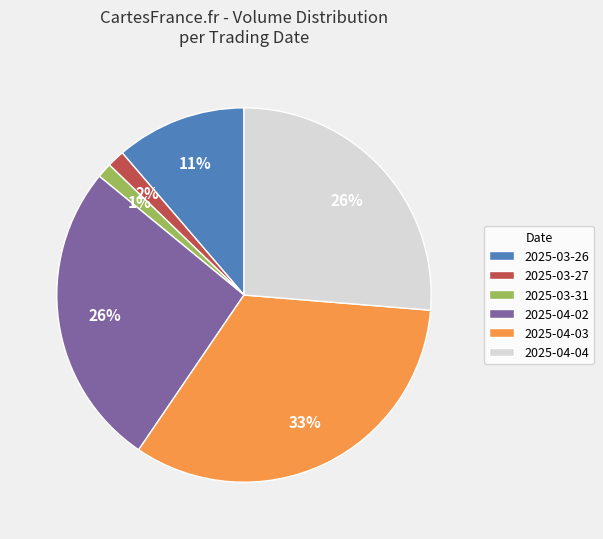

To the nearest percent, what is the combined percentage of 2025-04-03 and 2025-03-31?

34%